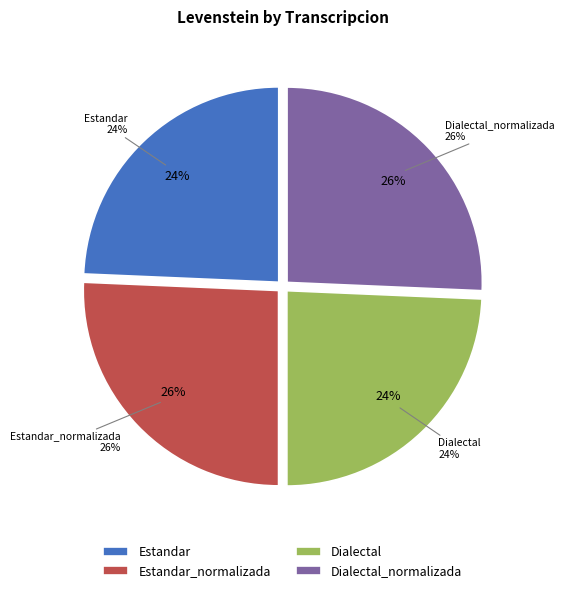

Does Estandar represent more than half of the total?

No